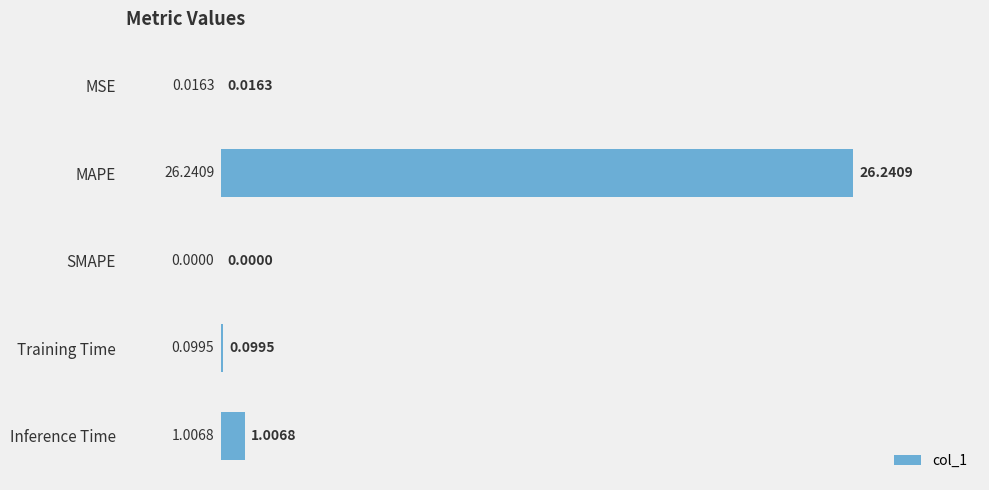

What is the sum of all values?

27.4